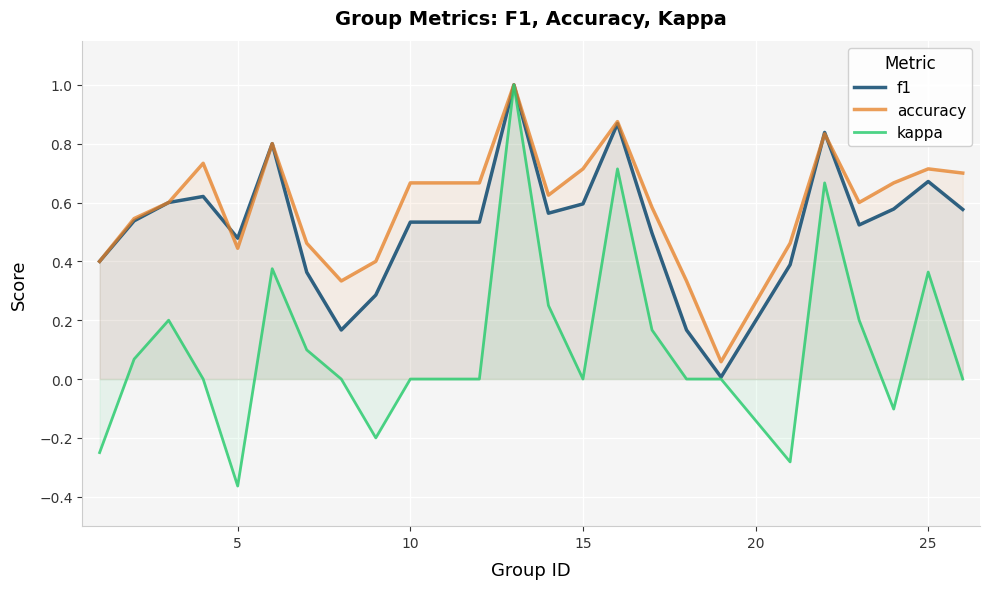

Which series has the largest range (max minus min)?

kappa